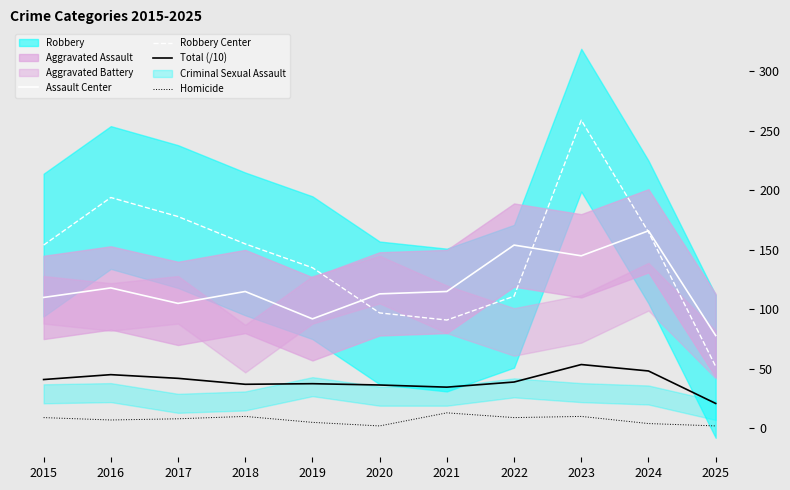

What is the difference between the highest and lowest values at 2024?

162.0